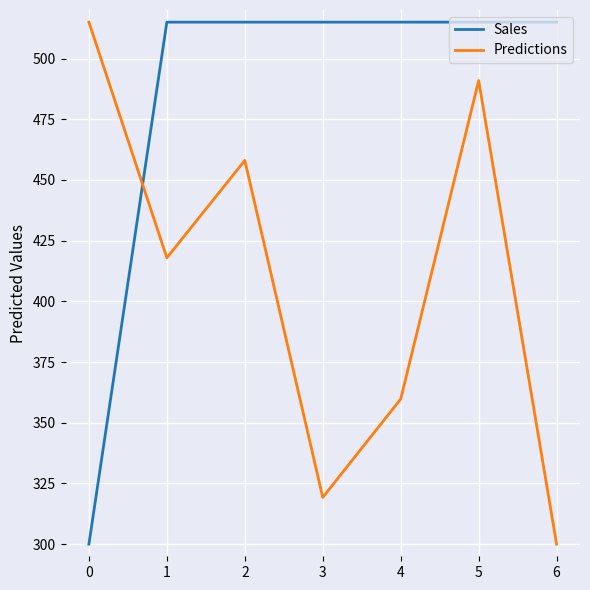

What is the difference between the maximum and second lowest values in the Predictions series?

195.7